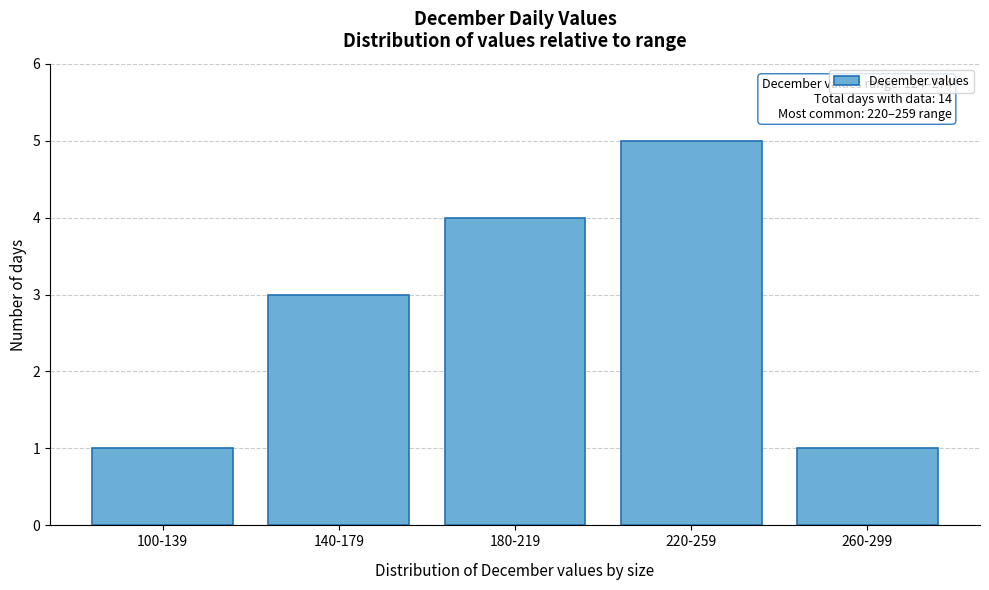

Reading left to right, transcribe all the data shown in this chart.

100-139=1	140-179=3	180-219=4	220-259=5	260-299=1